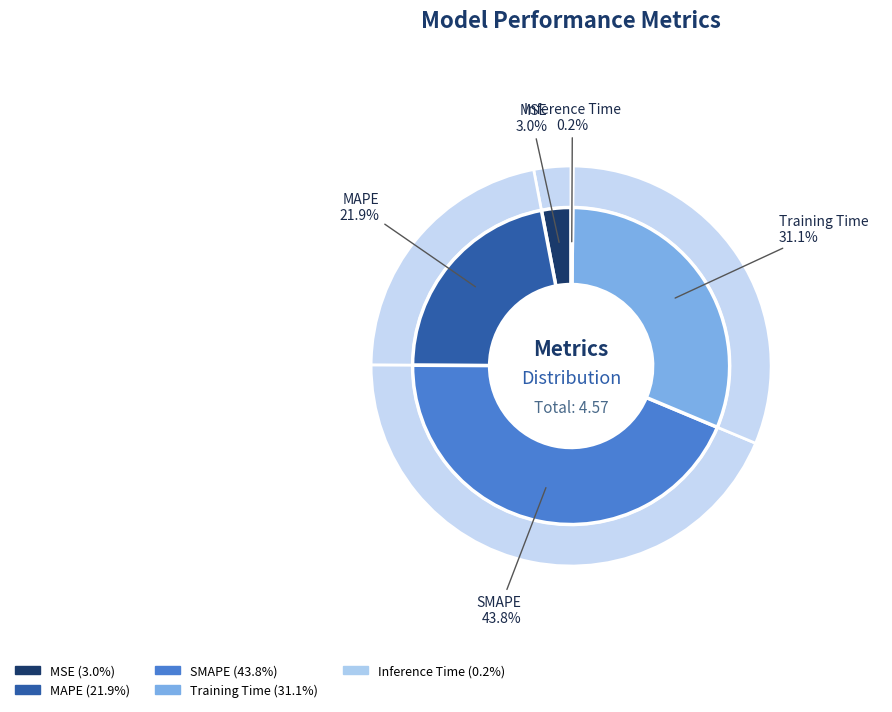

To the nearest percent, what is the difference between the largest and smallest slice percentages?

44%